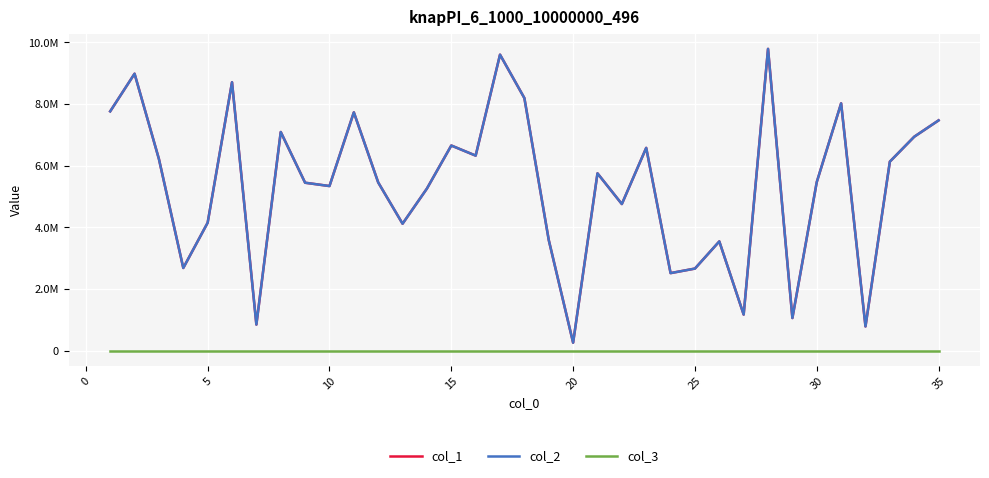

Reading left to right, what are all the values shown in this chart?

col_1: 7762346	8983253	6215305	2680920	4149152	8706573	845431	7092370	5446654	5338687	7730092	5455735	4116711	5257427	6653599	6326023	9600996	8191769	3588239	257841	5751030	4755551	6577288	2514519	2661879	3542958	1170247	9788610	1057805	5467648	8021355	784911	6130821	6938269	7468670
col_2: 7762346	8983253	6215305	2680920	4149152	8706573	845431	7092370	5446654	5338687	7730092	5455735	4116711	5257427	6653599	6326023	9600996	8191769	3588239	257841	5751030	4755551	6577288	2514519	2661879	3542958	1170247	9788610	1057805	5467648	8021355	784911	6130821	6938269	7468670
col_3: 1	1	1	1	1	1	1	1	1	1	1	1	1	1	1	1	1	1	1	1	1	1	1	1	1	1	1	1	1	1	1	1	1	1	1